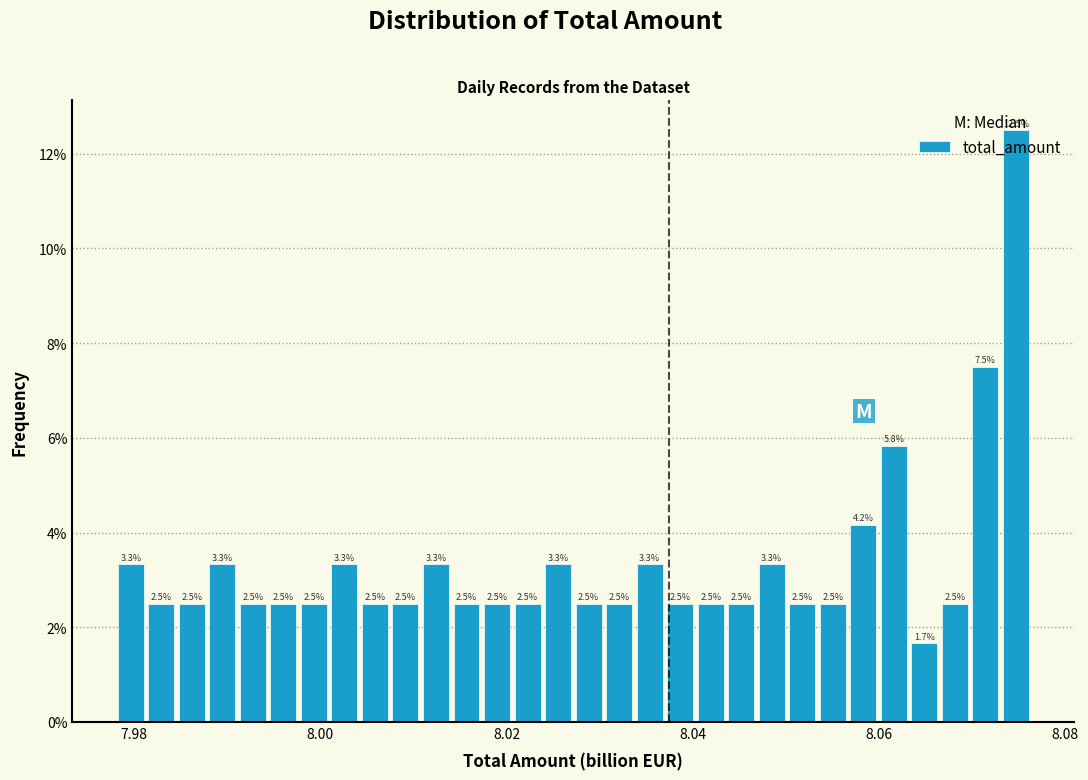

Around what value on the x-axis is the tallest bar? Give the approximate position of its centre, as read against the axis.

8.074